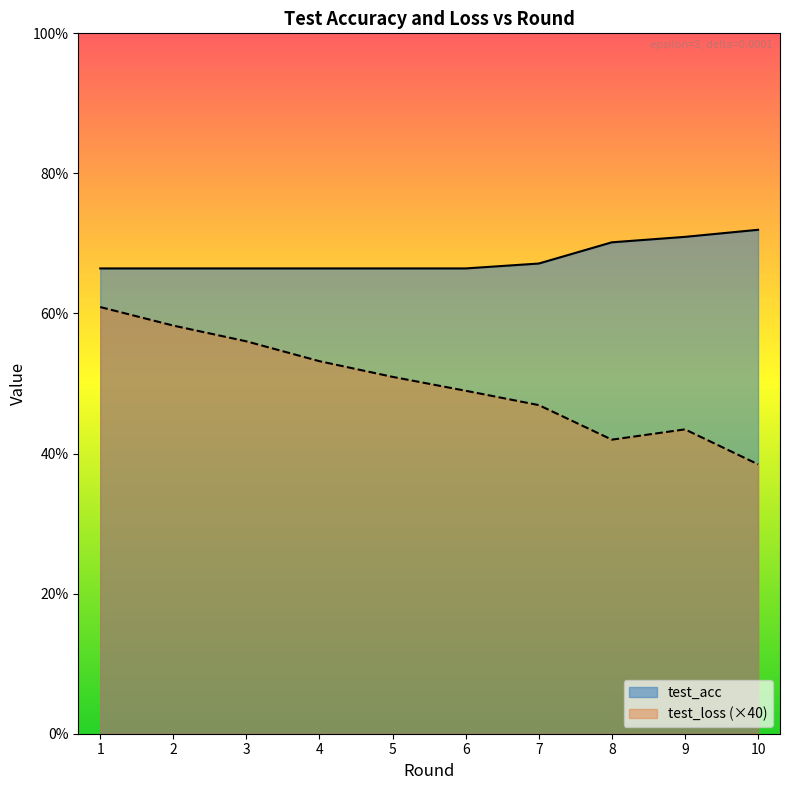

Is the value of test_acc at 10 greater than the value of test_loss at 10?

Yes